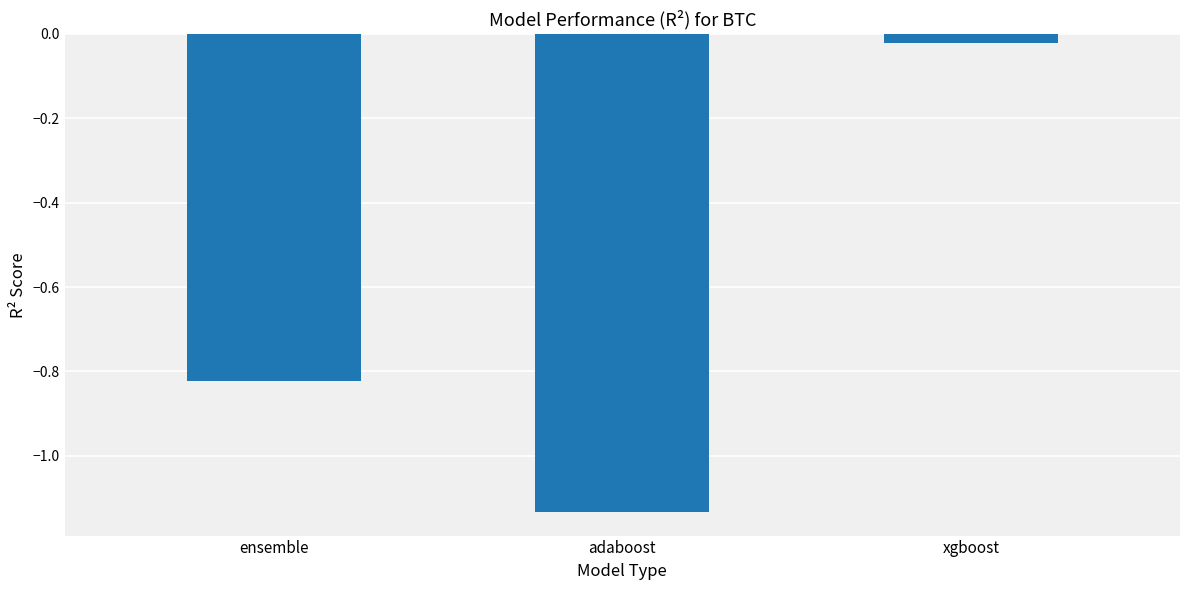

List the labels in order of value, largest first.

xgboost, ensemble, adaboost